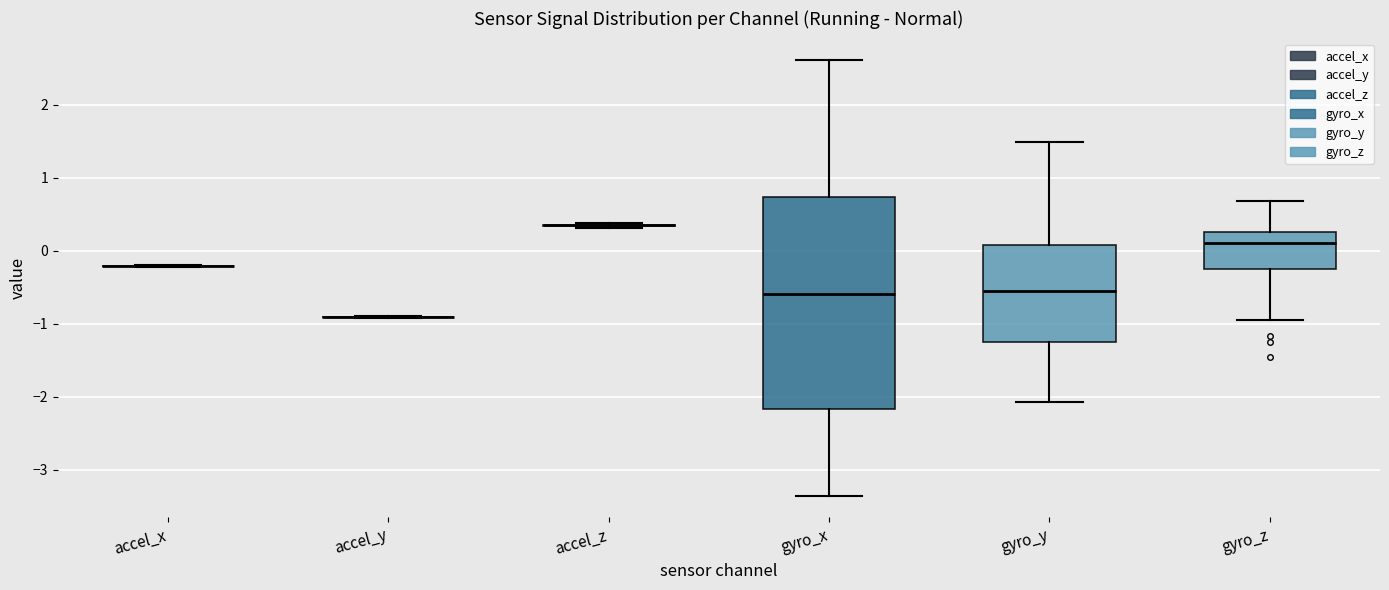

Reading left to right, read every box against the y-axis: the position of its median line, the range the box covers, and the ends of its whiskers. The values are not printed on the chart, so give them approximately, as read against the axis.

accel_x: box collapsed to a line at -0.2, whiskers -0.2 to -0.2
accel_y: box collapsed to a line at -0.9, whiskers -0.9 to -0.9
accel_z: box collapsed to a line at 0.3, whiskers 0.3 to 0.4
gyro_x: median -0.6, box -2.2 to 0.7, whiskers -3.4 to 2.6
gyro_y: median -0.5, box -1.2 to 0.1, whiskers -2.1 to 1.5
gyro_z: median 0.1, box -0.2 to 0.3, whiskers -1.0 to 0.7